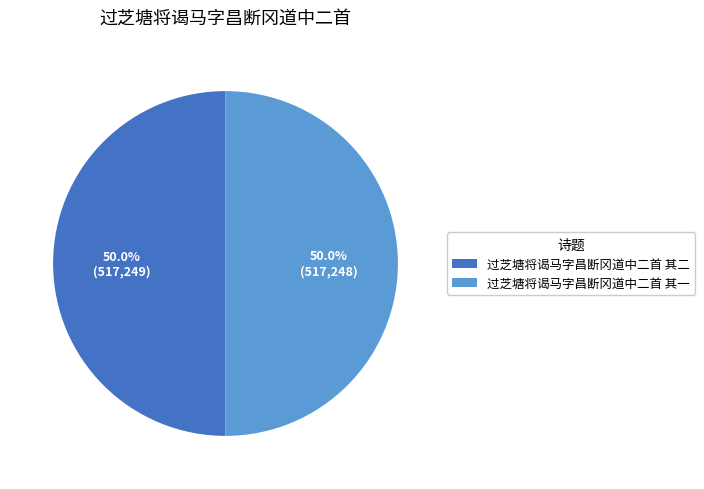

Do 过芝塘将谒马字昌断冈道中二首 其一 and 过芝塘将谒马字昌断冈道中二首 其二 together represent more than half of the pie?

Yes